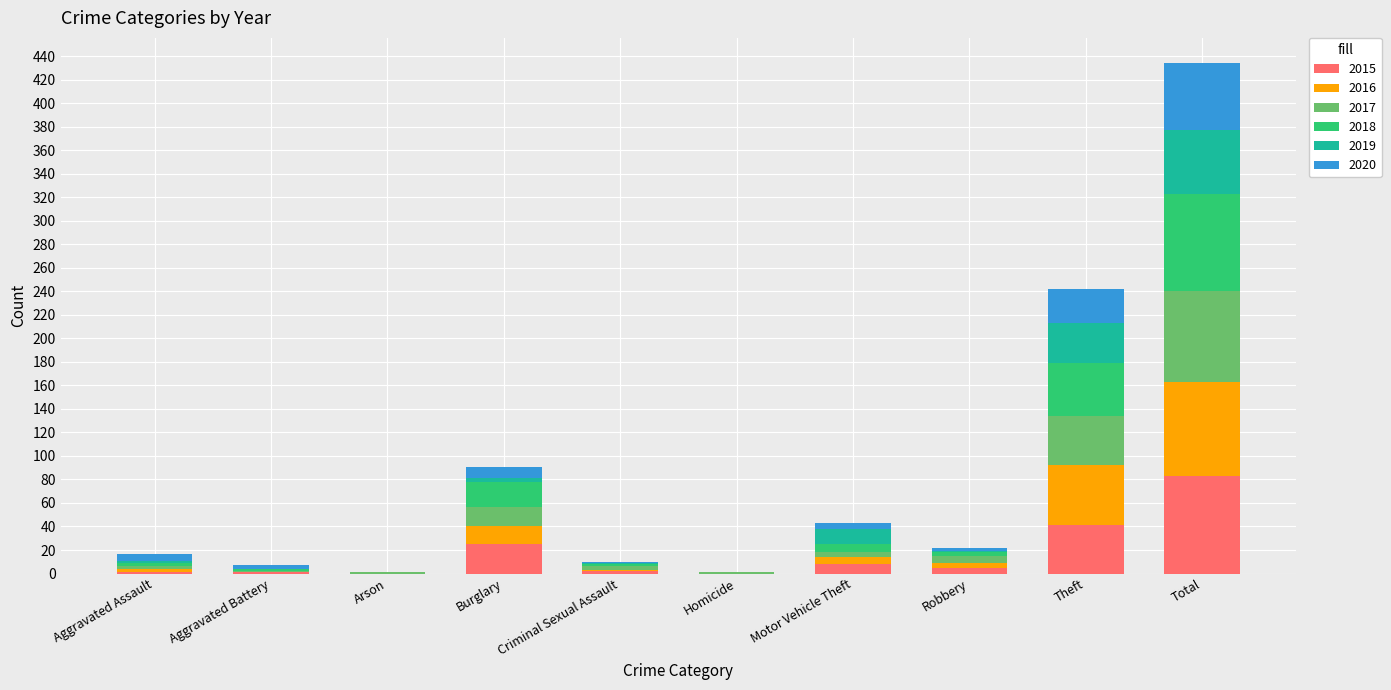

What is the total value across all series at Theft?

242